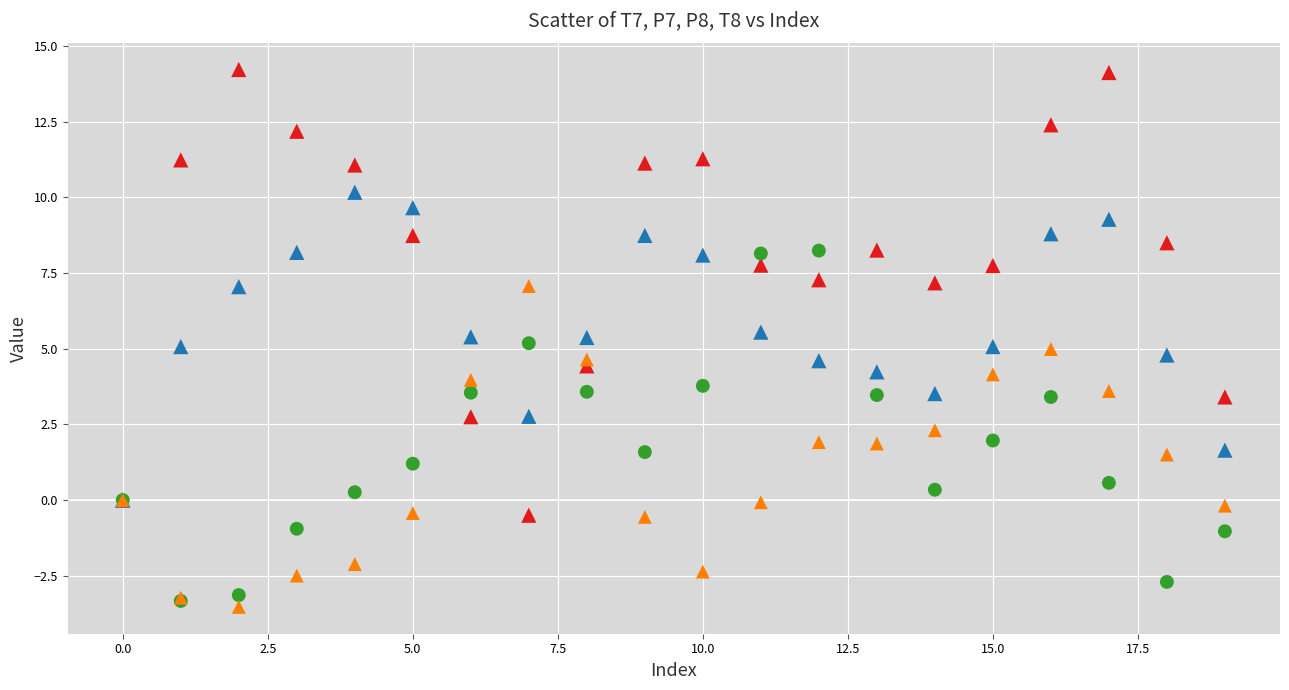

What are all the series names shown in the legend?

T7, P7, P8, T8